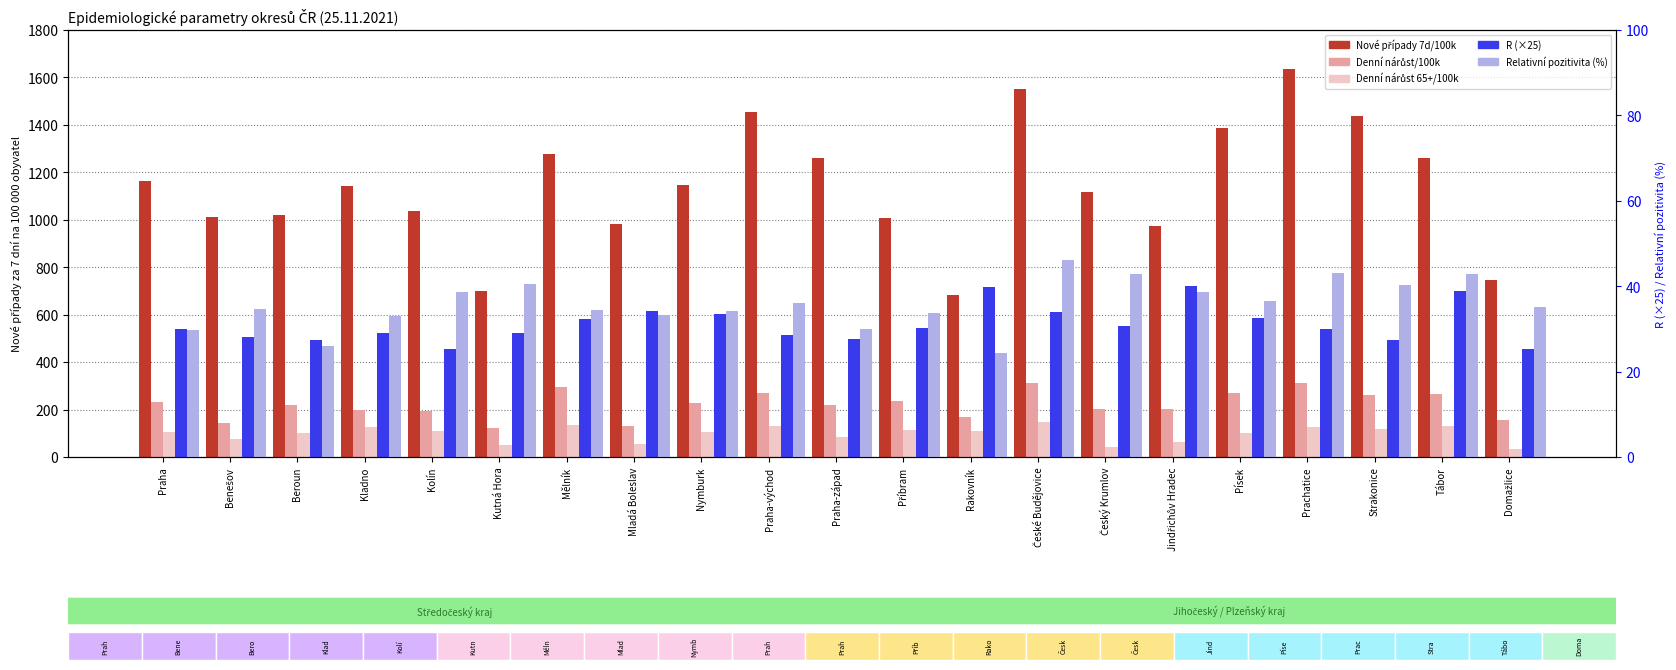

At which category does the chart reach its minimum across all series?

Rakovník